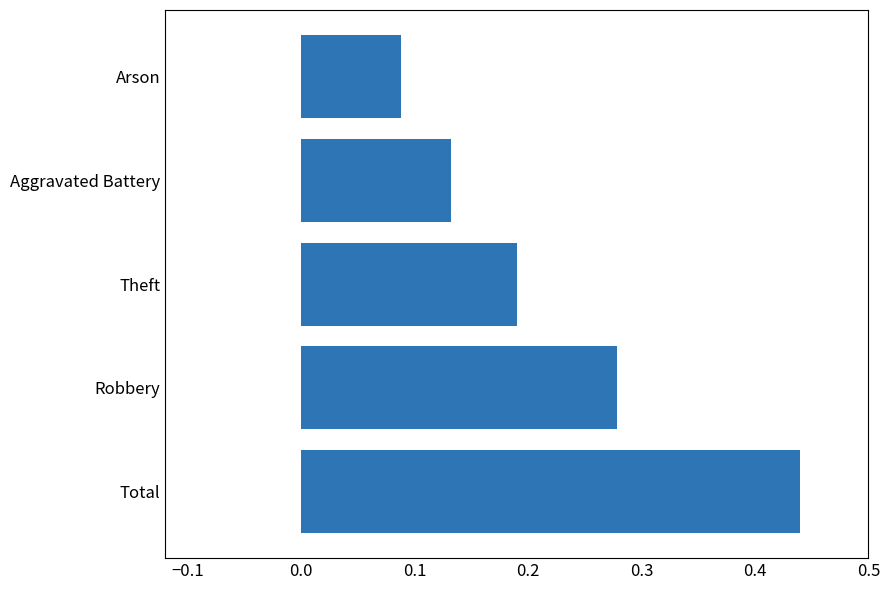

Count the values in the range 0 to 1.

5